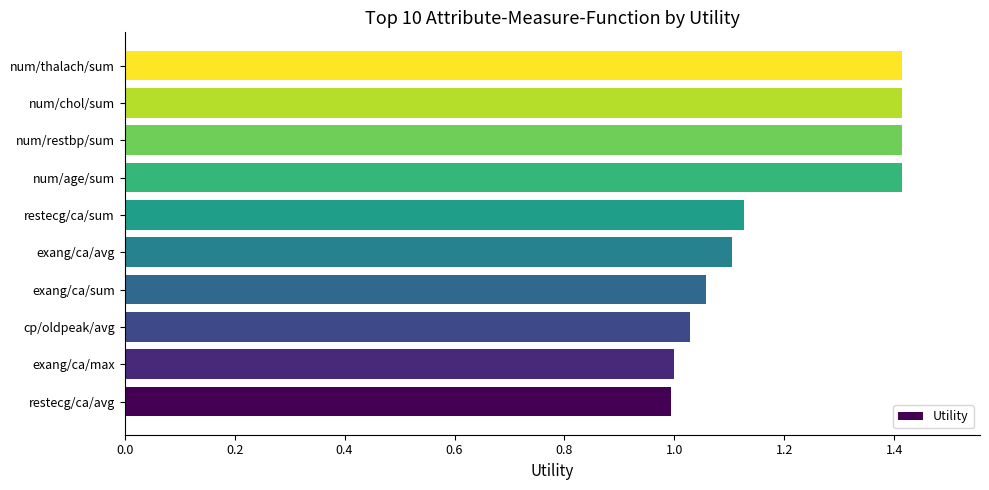

Which has a higher value, restecg/ca/sum or num/age/sum?

num/age/sum